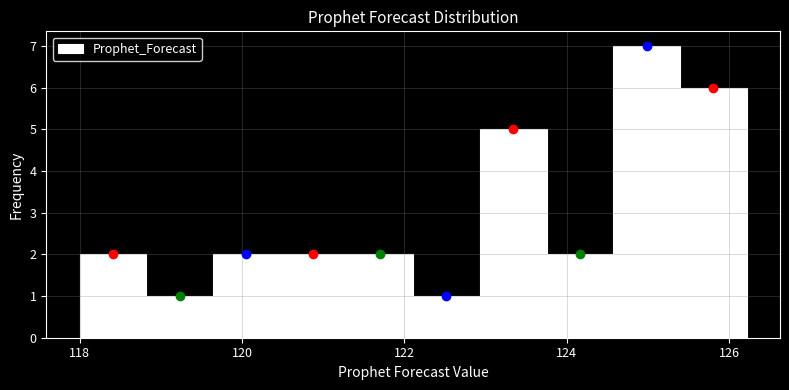

Over which range of the x-axis is the bar tallest?

124.6 to 125.4